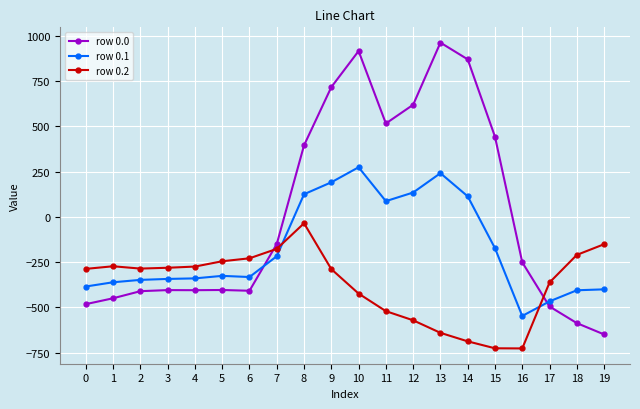

Where does the row 0.1 series first go above -325?

7